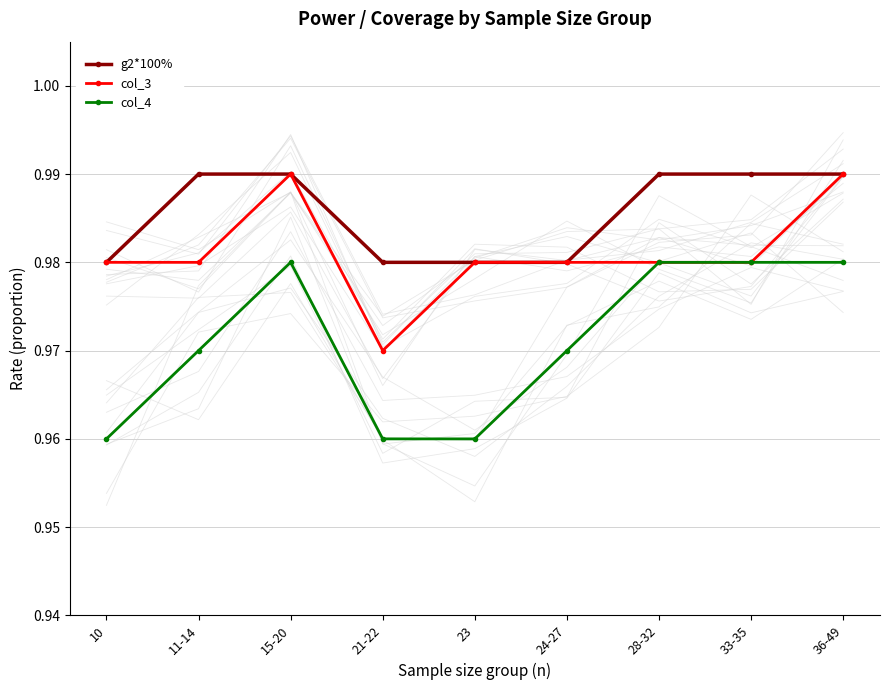

Rank the series at 33-35 from lowest to highest value.

col_3, col_4, g2*100%